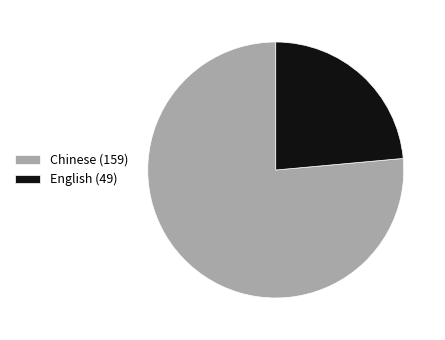

Which has a higher value, English (49) or Chinese (159)?

Chinese (159)